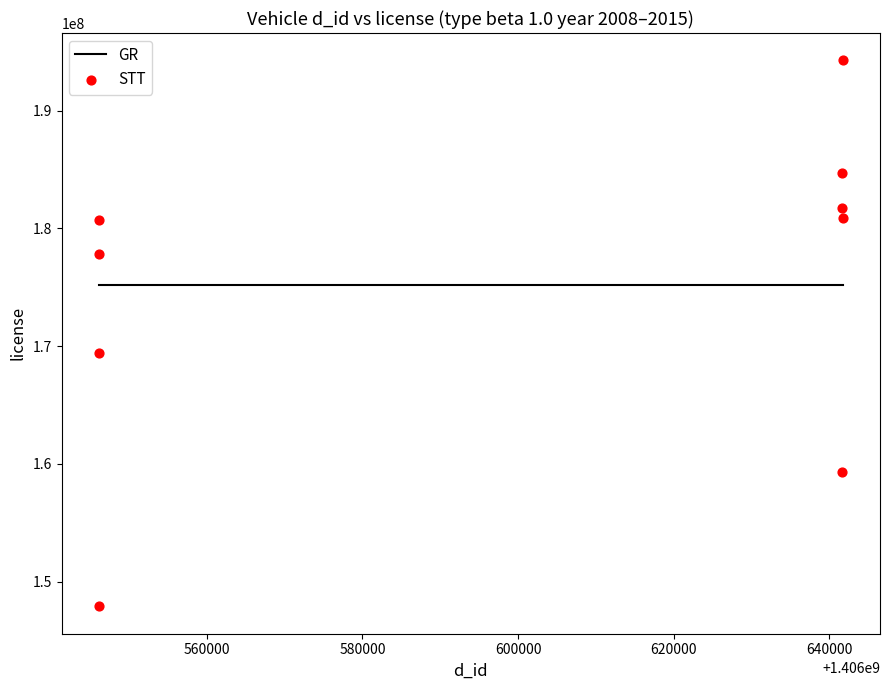

What Y value in the scatter plot is closest to 171087655?

169428812